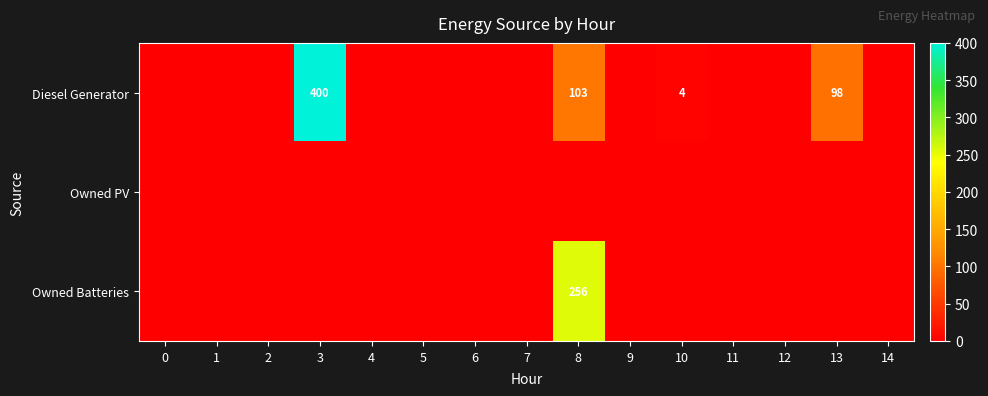

Count the number of categories in the chart.

15